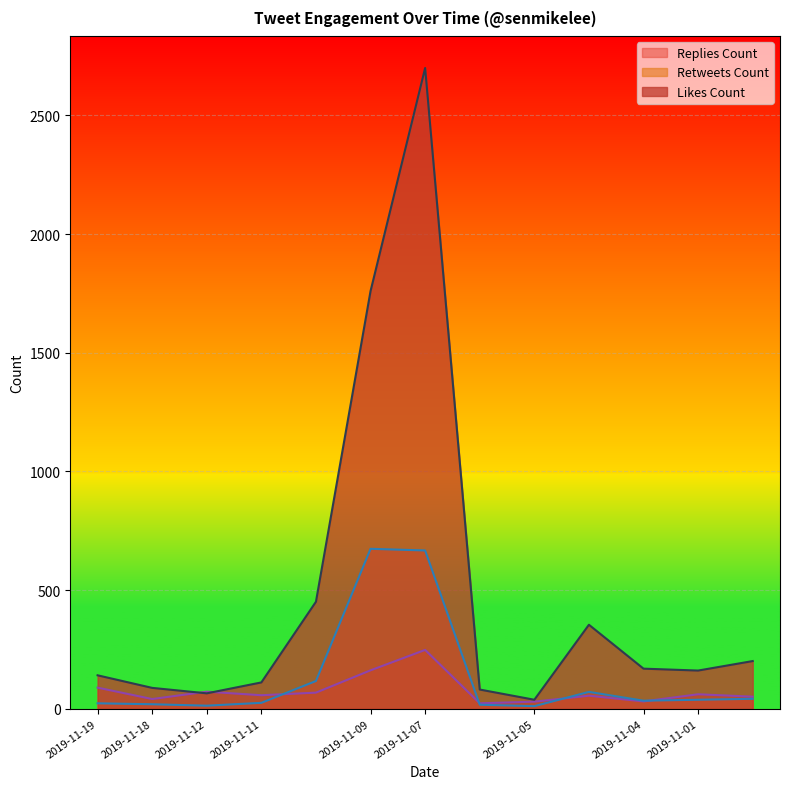

Is it true that replies_count equals 61 at 2019-11-01?

True